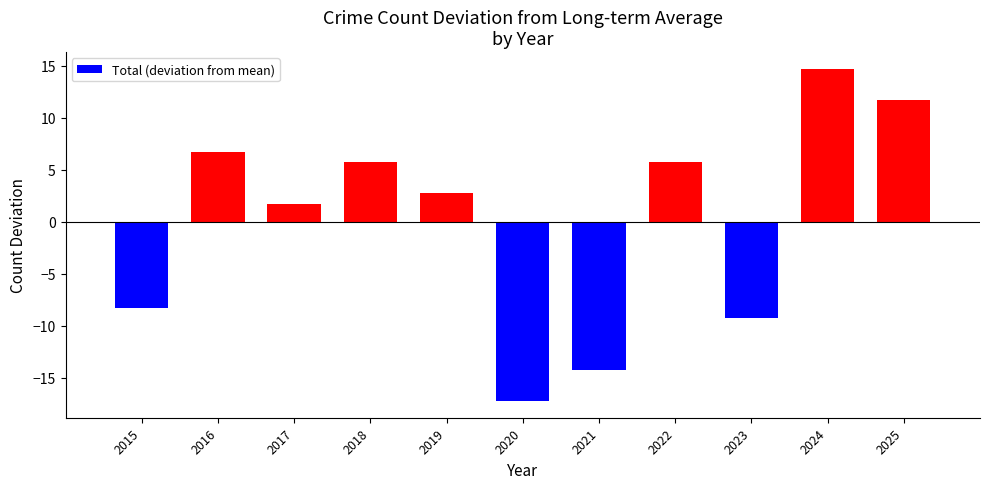

What is the maximum value shown in the chart?

14.7